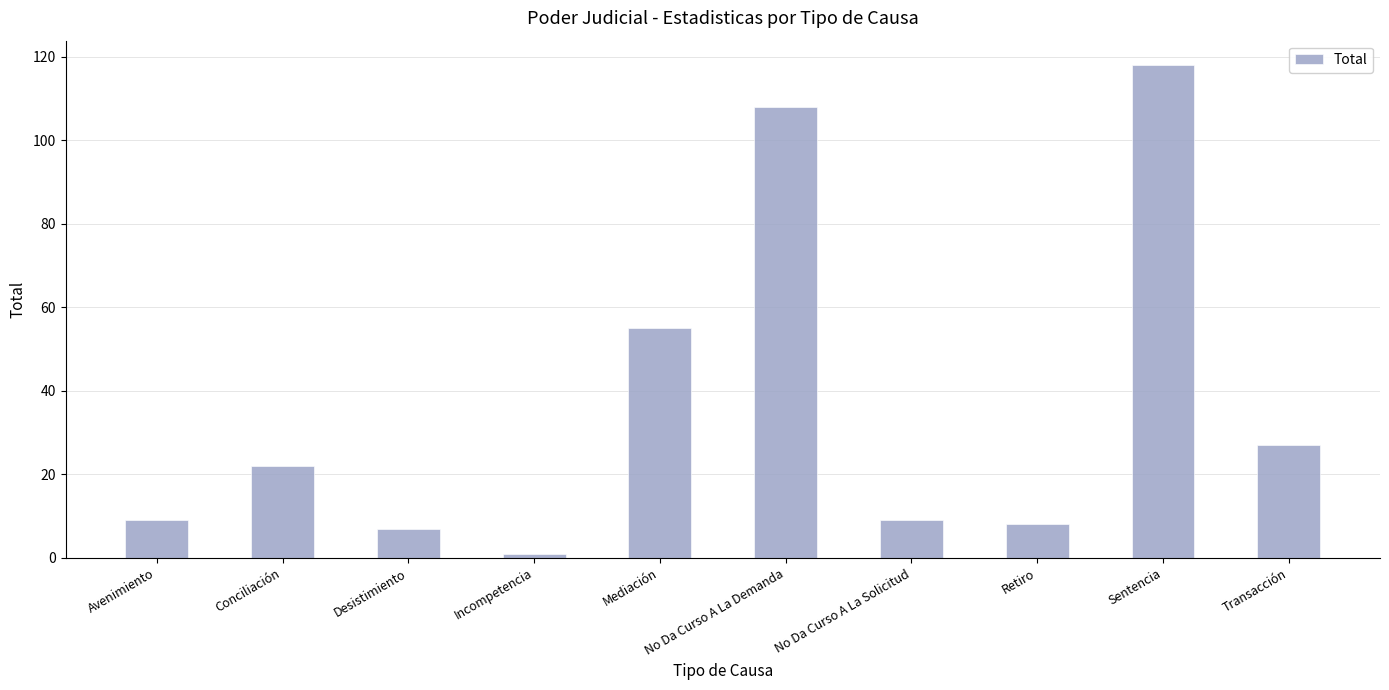

At which label is the value closest to 59?

Mediación